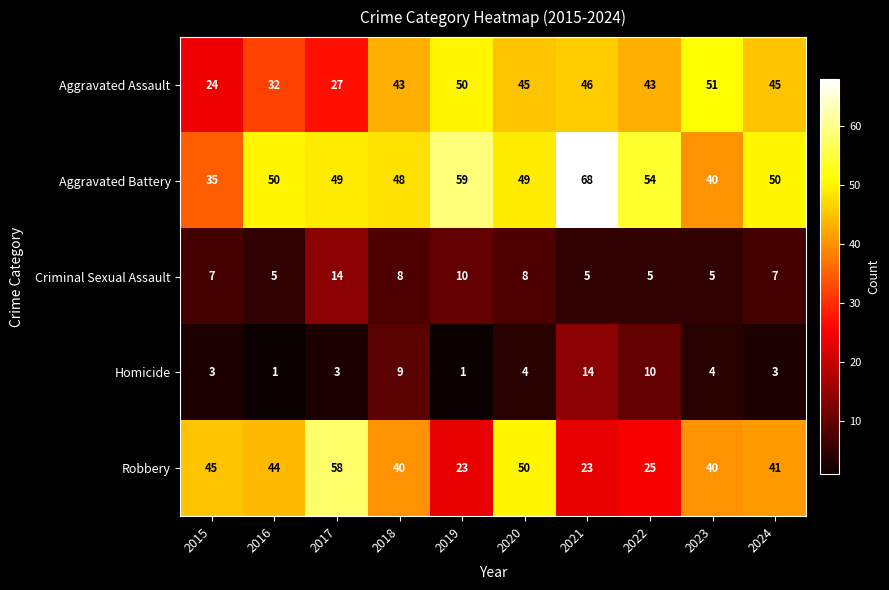

Is it true that Aggravated Battery equals 59 at 2019?

True